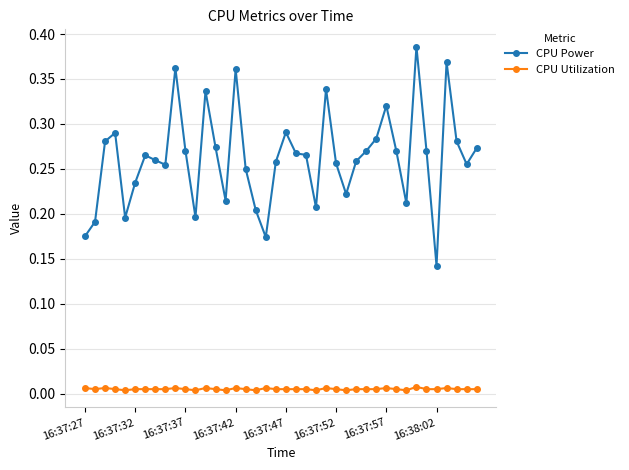

Which series has the largest range (max minus min)?

CPU Power